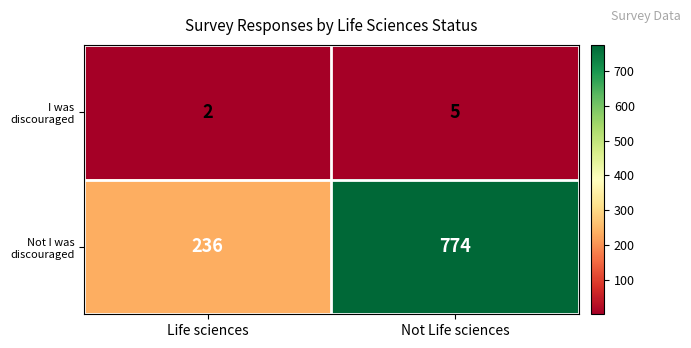

At which category is the sum across all series the highest?

Not Life sciences